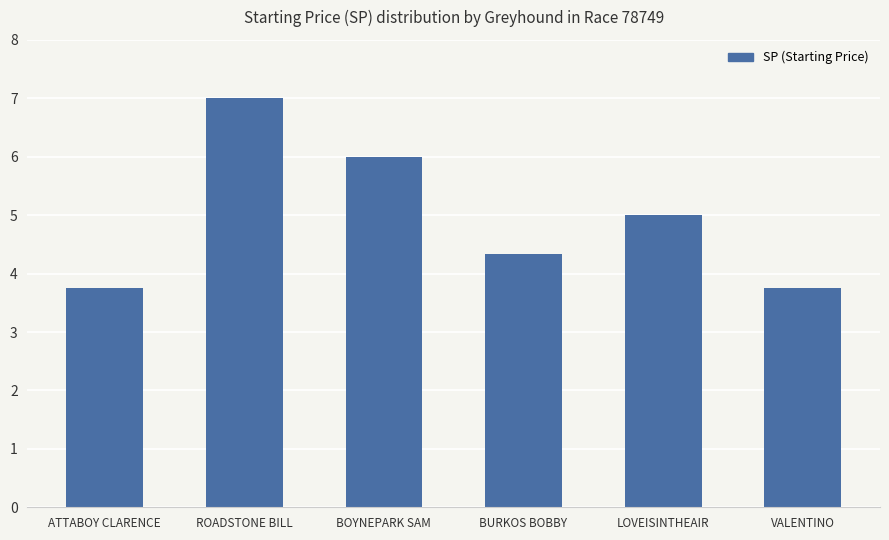

The value at ATTABOY CLARENCE is 5.0. True or false?

False